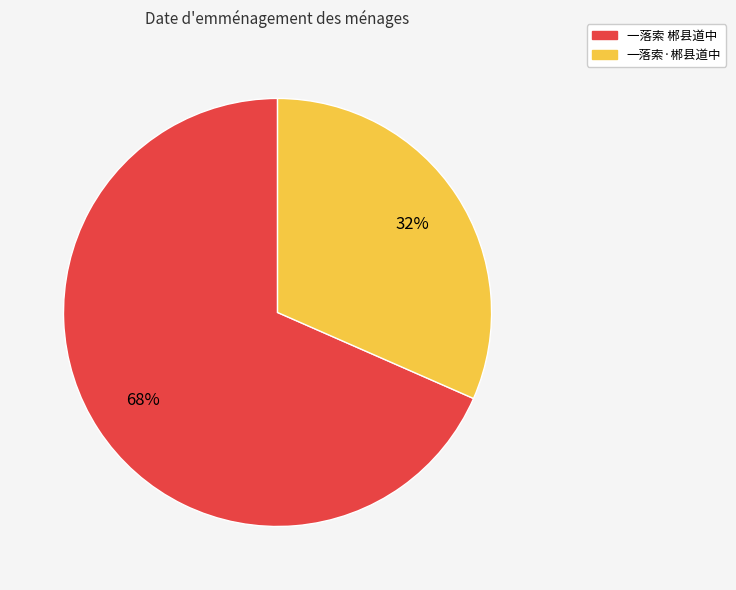

Do 一落索·郴县道中 and 一落索 郴县道中 together represent more than half of the pie?

Yes